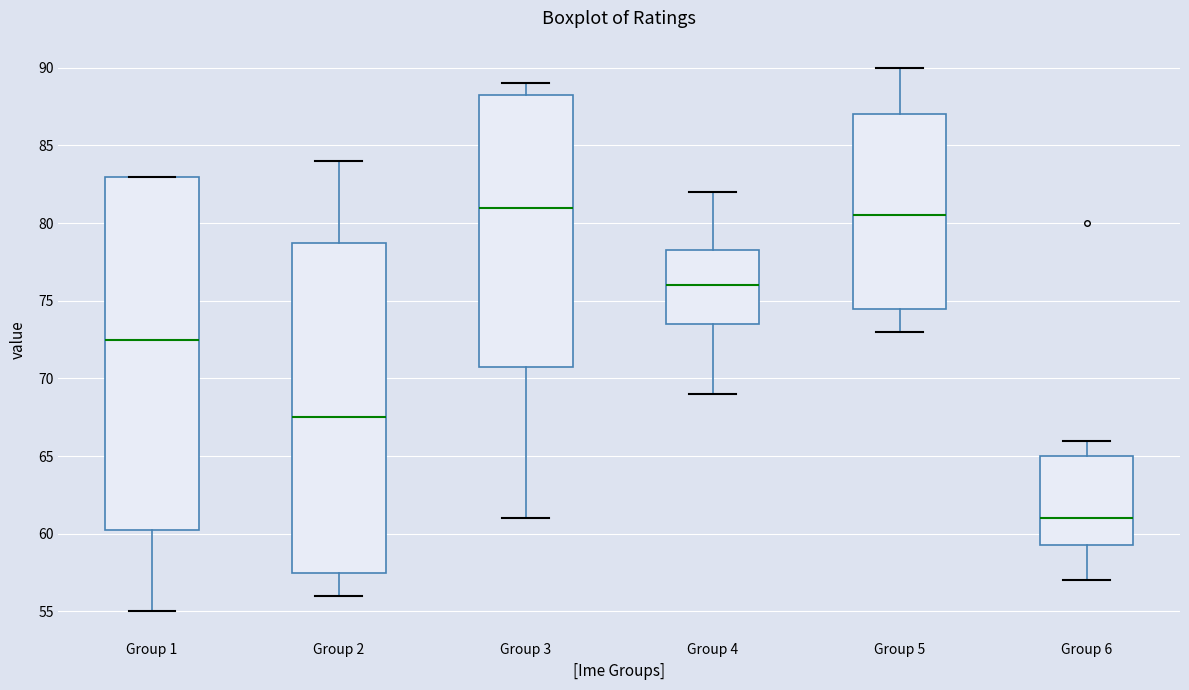

Where does the upper whisker of the box for Group 4 end on the y-axis? The values are not printed on the chart, so give them approximately, as read against the axis.

82.0